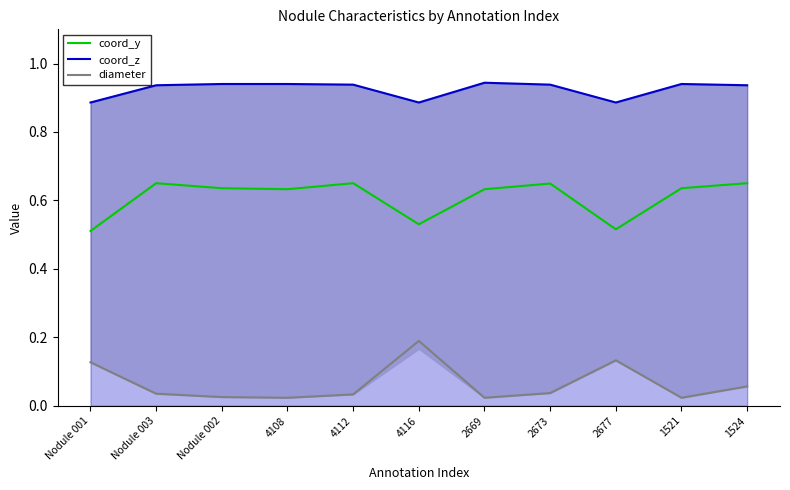

What is the maximum value shown in the chart?

0.9